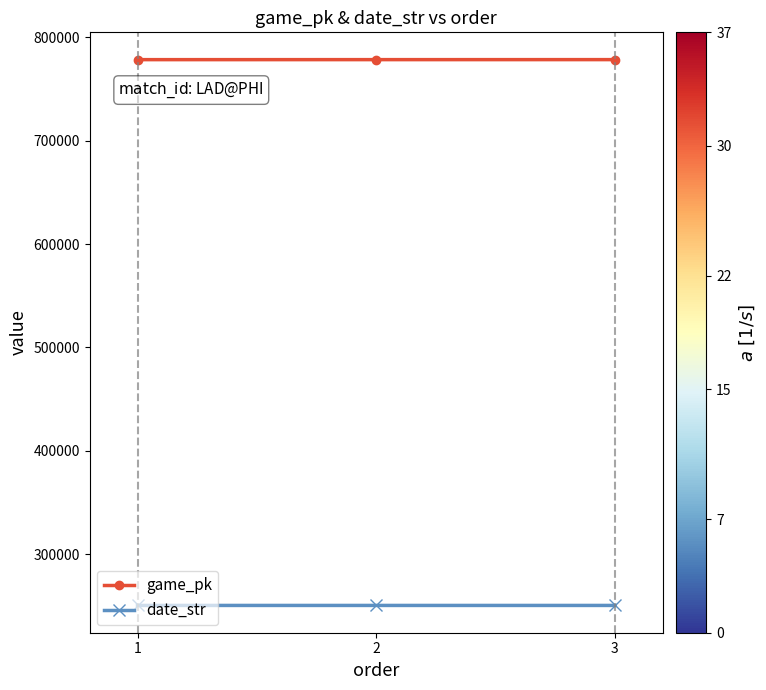

List the series in order of their overall mean, highest first.

game_pk, date_str